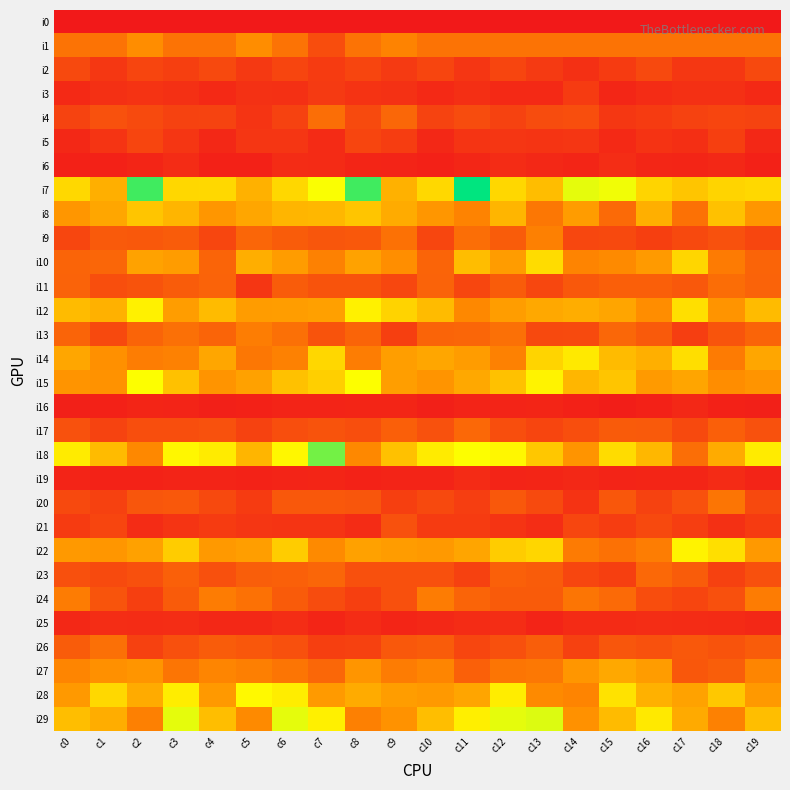

At c10, list the series in order from smallest to largest.

i0, i16, i6, i19, i5, i25, i3, i21, i4, i2, i9, i20, i23, i17, i26, i11, i10, i13, i1, i24, i27, i15, i8, i22, i28, i14, i12, i29, i7, i18